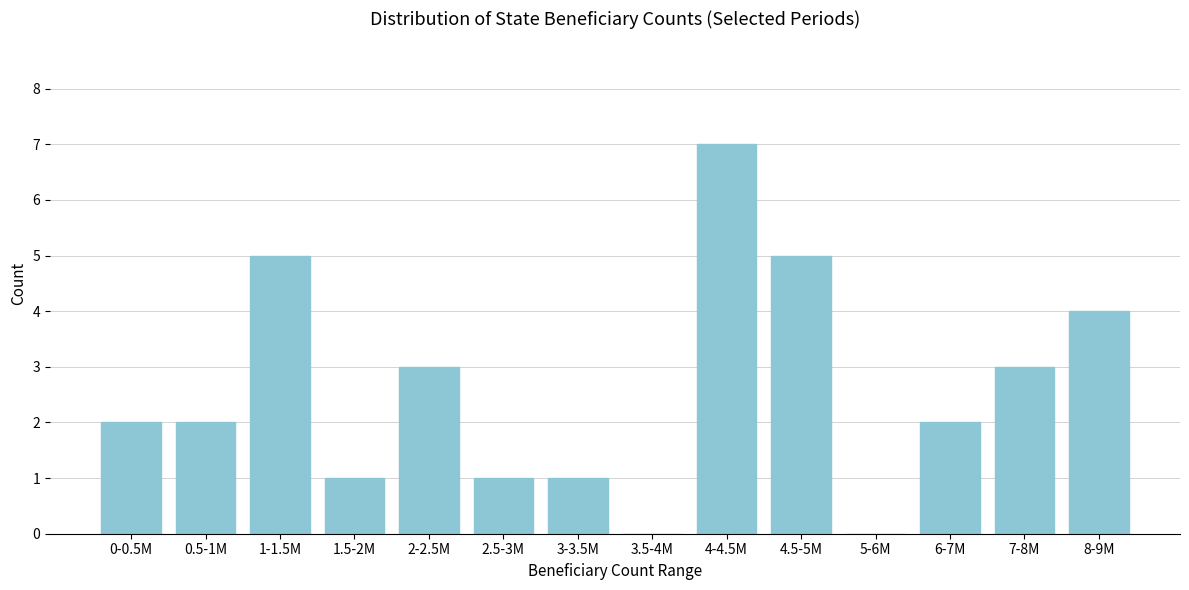

Reading left to right, list all the values displayed in this chart.

0-0.5M=2	0.5-1M=2	1-1.5M=5	1.5-2M=1	2-2.5M=3	2.5-3M=1	3-3.5M=1	3.5-4M=0	4-4.5M=7	4.5-5M=5	5-6M=0	6-7M=2	7-8M=3	8-9M=4